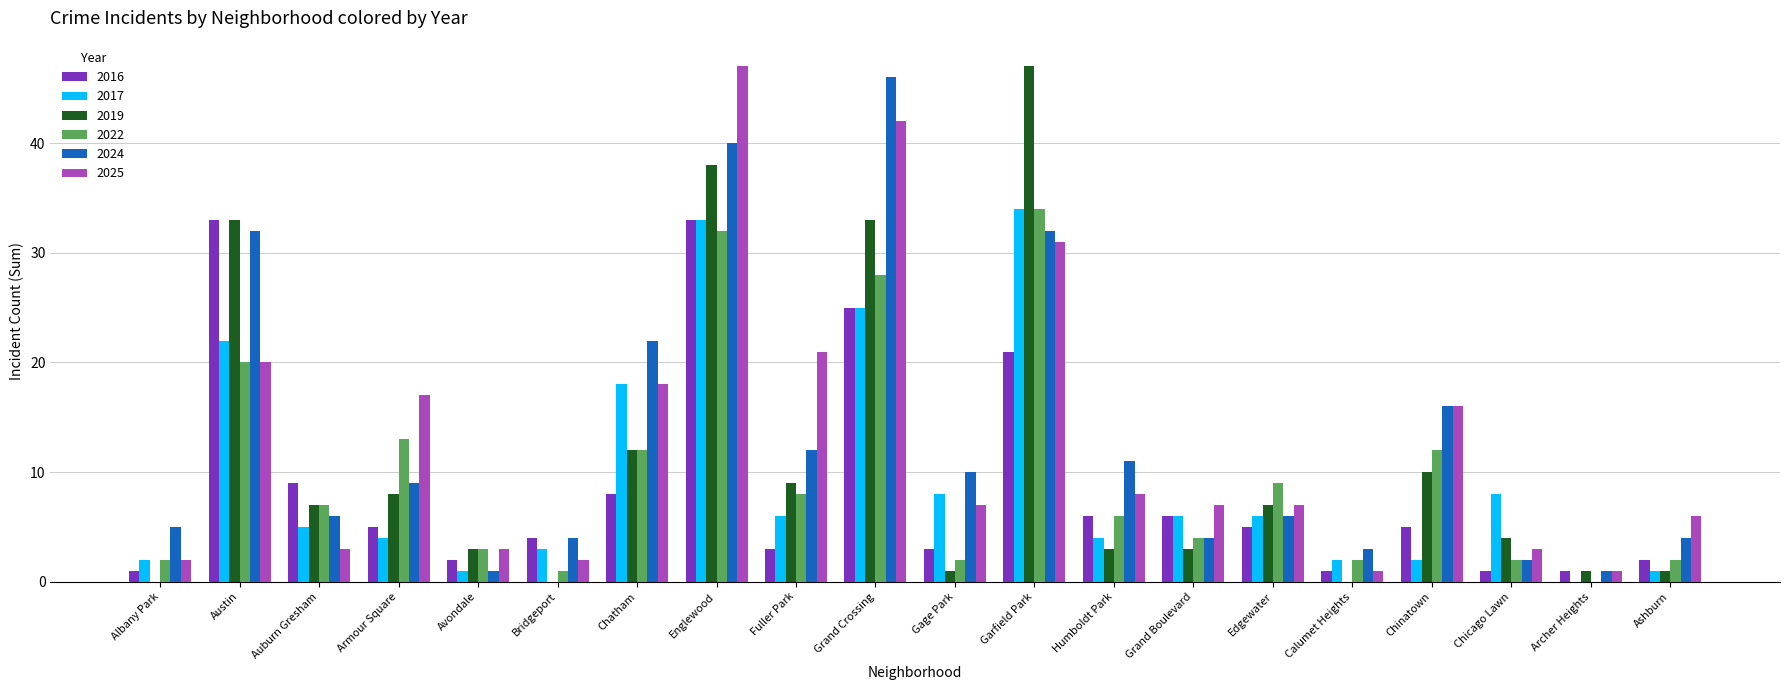

The value of 2019 at Armour Square is 12. True or false?

False